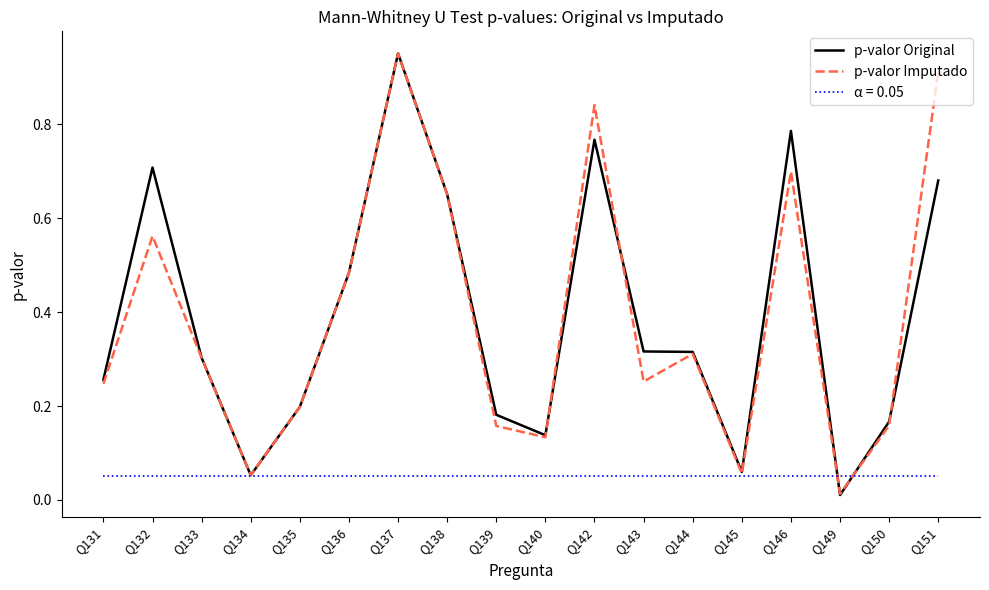

At which label does p-valor Original reach its peak?

Q137